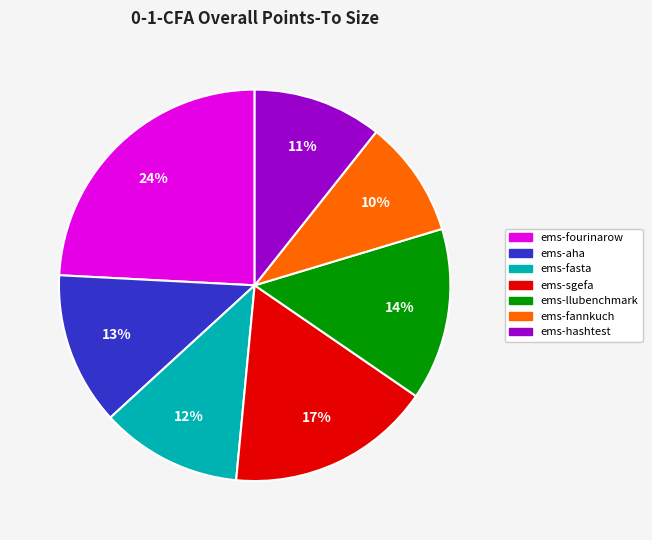

What is the smallest slice in the pie chart?

ems-fannkuch